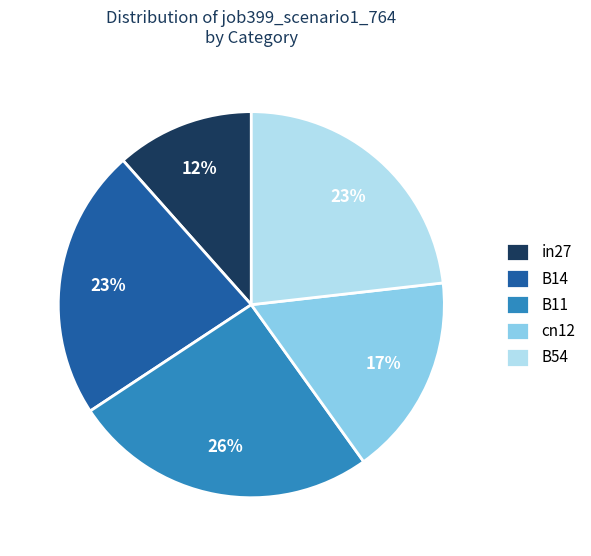

How many segments does this pie chart have?

5